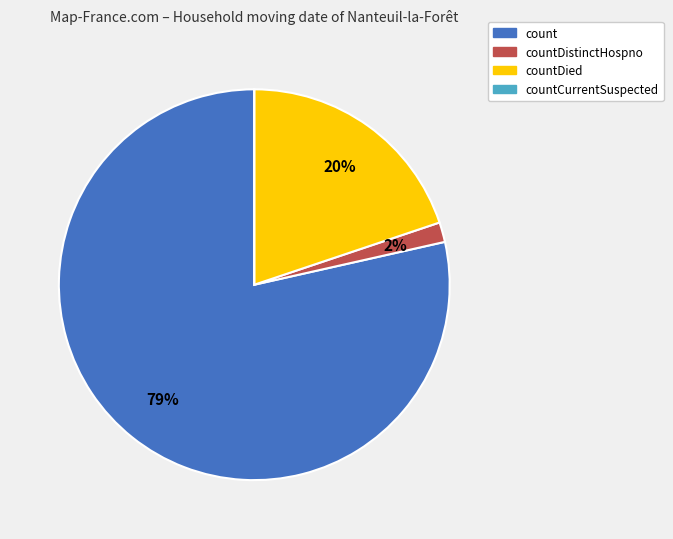

To the nearest percent, what is the average slice percentage?

25%